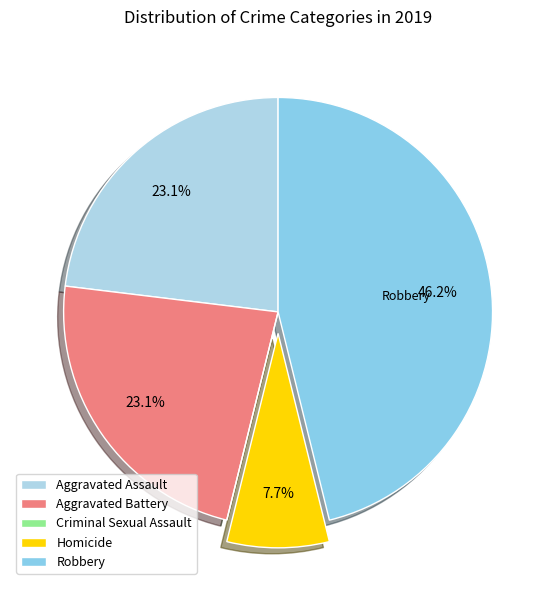

What is the ratio of the value at Aggravated Assault to the value at Robbery?

0.5